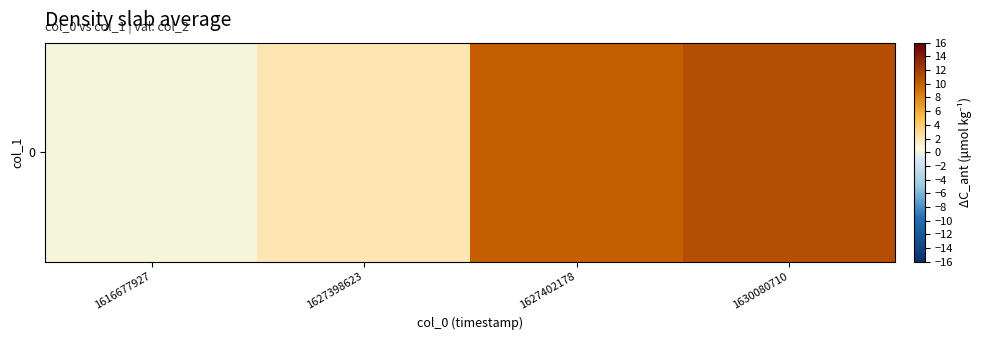

What is the difference between the values at 1627402178 and 1627398623?

8